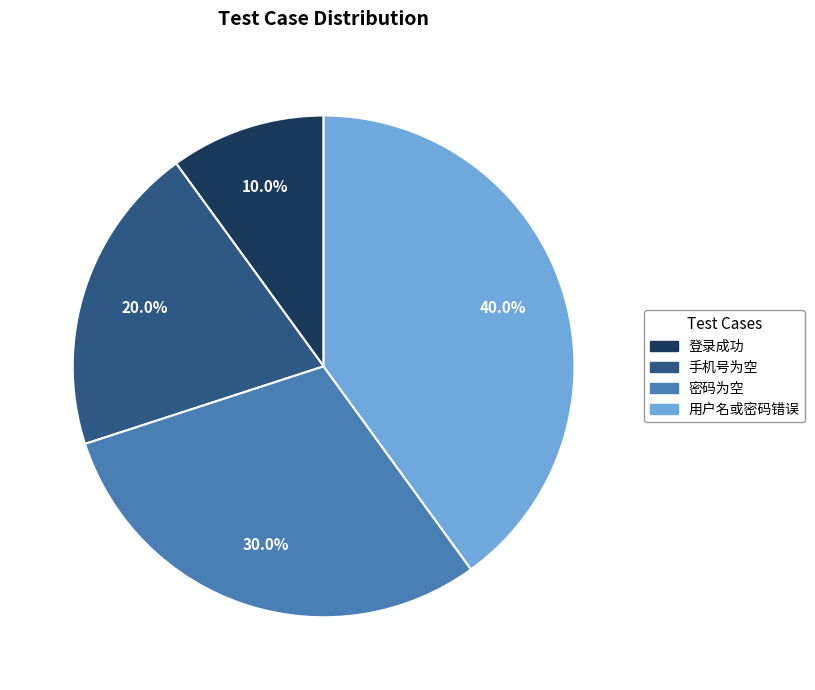

What percentage is the 登录成功 slice, to the nearest percent?

10%